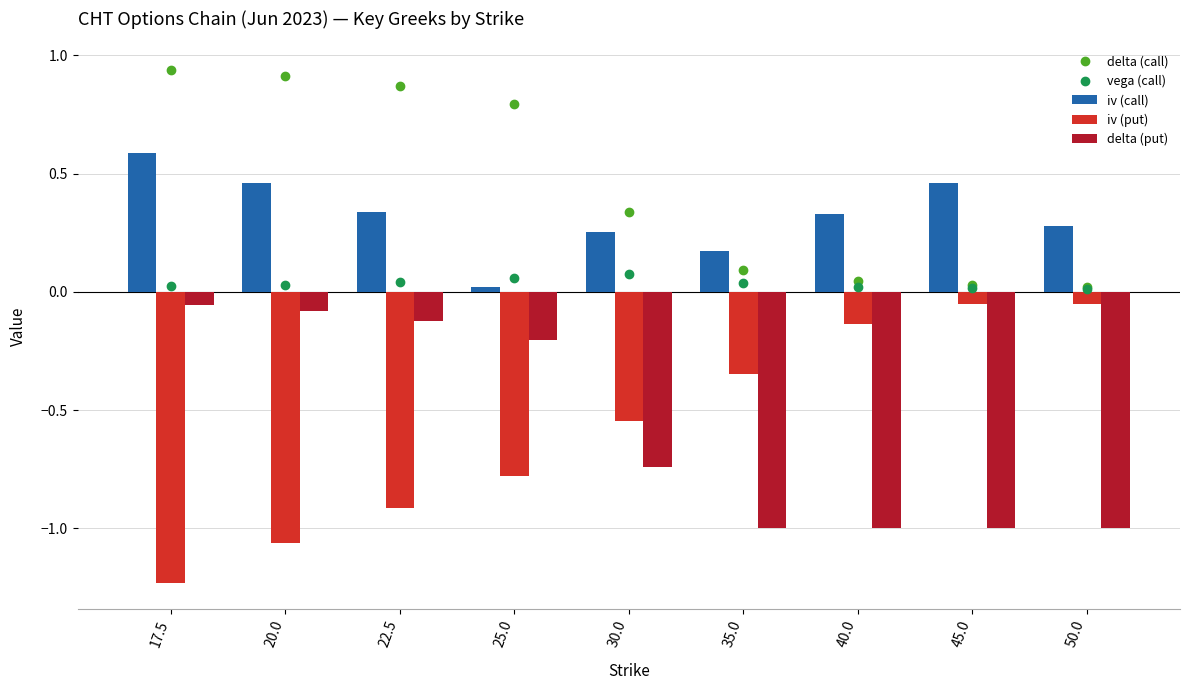

Reading left to right, list all the values displayed in this chart.

delta (call): 0.9	0.9	0.9	0.8	0.3	0.1	0.0	0.0	0.0
vega (call): 0.0	0.0	0.0	0.1	0.1	0.0	0.0	0.0	0.0
iv (call): 0.6	0.5	0.3	0.0	0.3	0.2	0.3	0.5	0.3
iv (put): -1.2	-1.1	-0.9	-0.8	-0.5	-0.3	-0.1	-0.1	-0.1
delta (put): -0.1	-0.1	-0.1	-0.2	-0.7	-1.0	-1.0	-1.0	-1.0